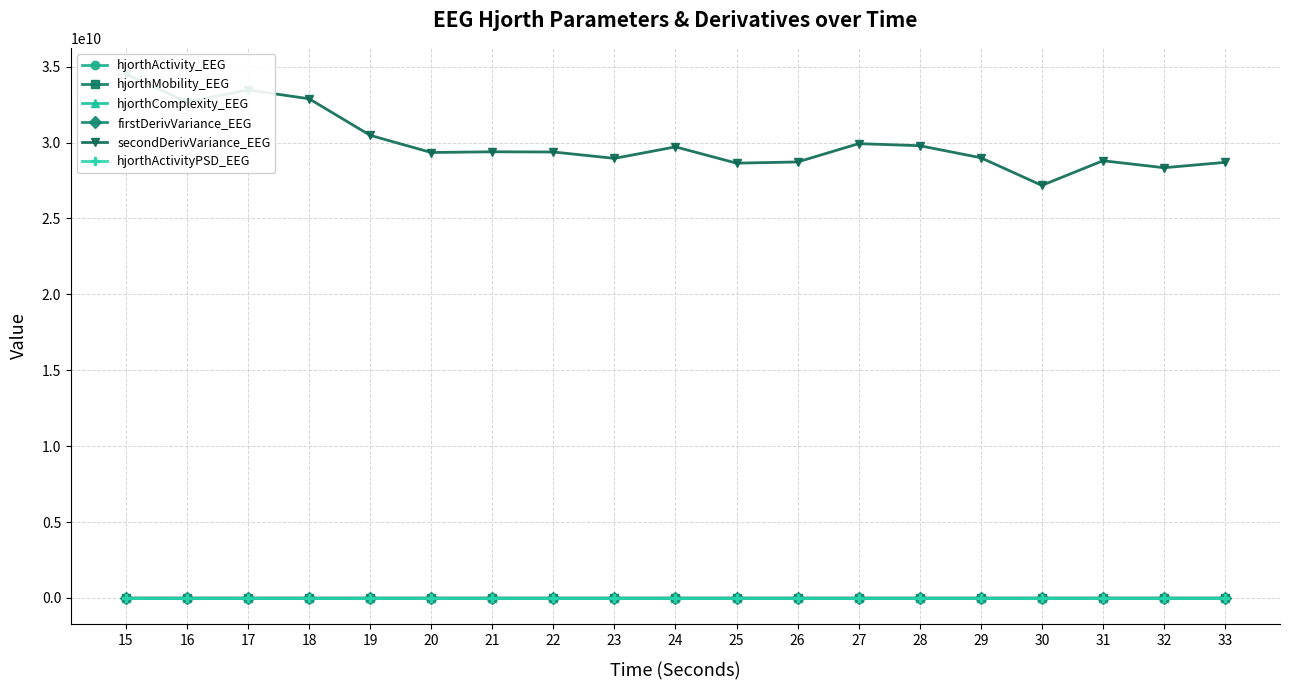

Does the chart have visible grid lines?

Yes